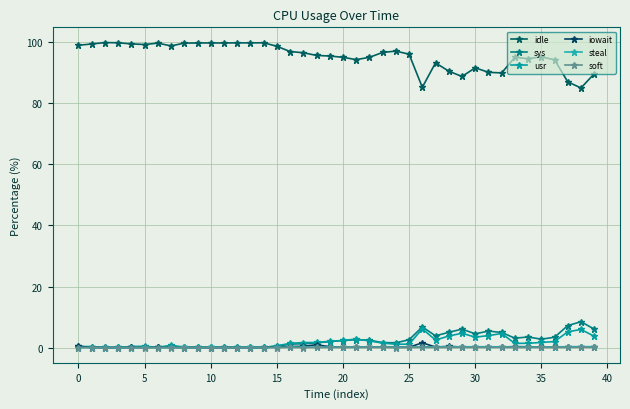

How many lines are shown in the chart?

6